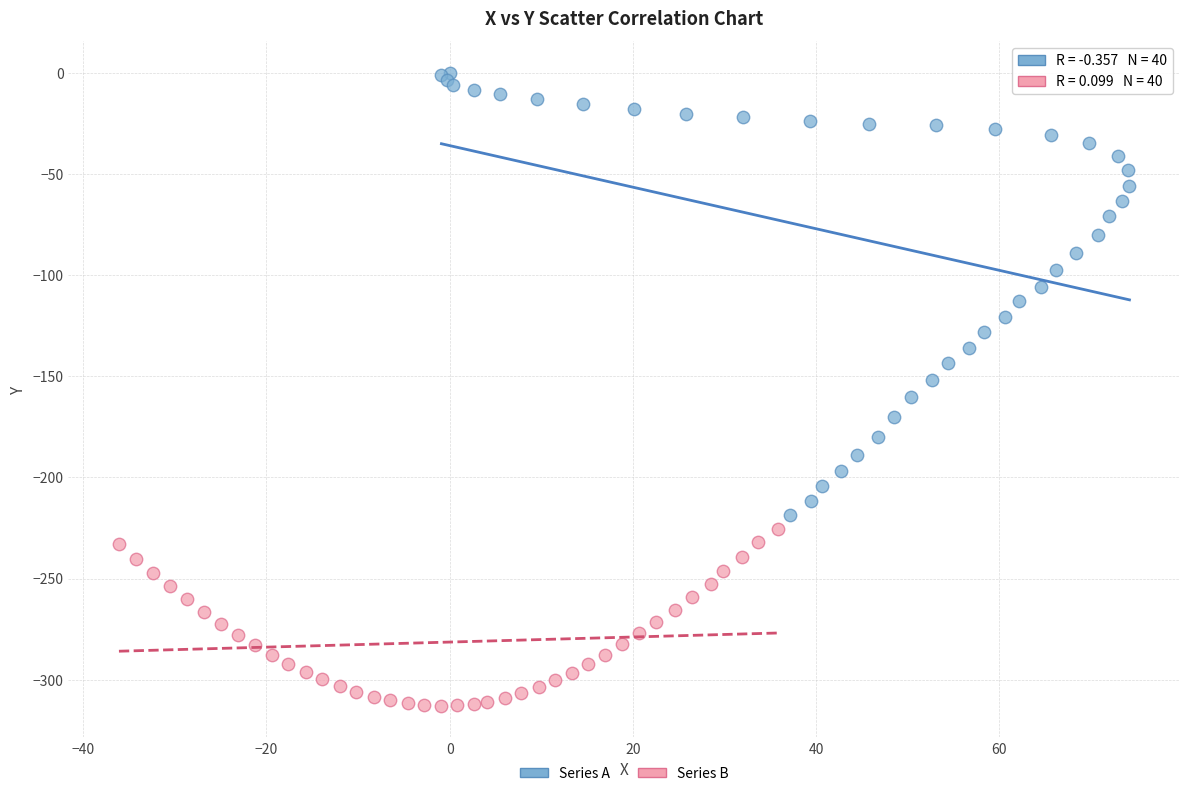

Which series has the largest Y range (max minus min)?

Series A